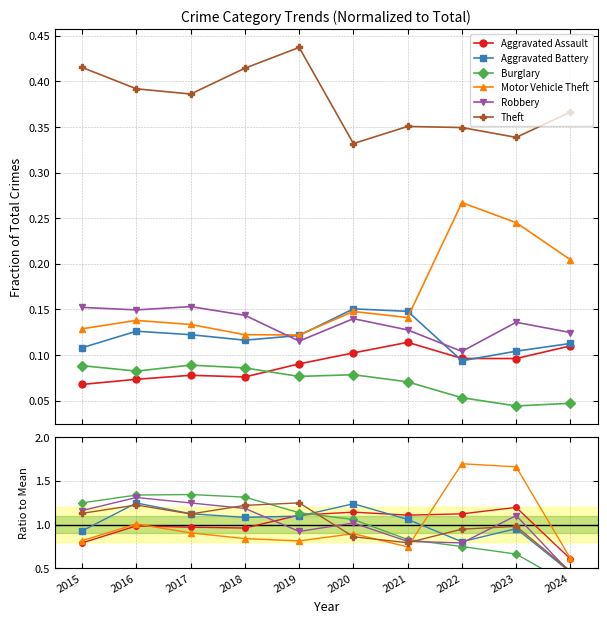

What is the difference between the highest and lowest values at 2016?

0.4